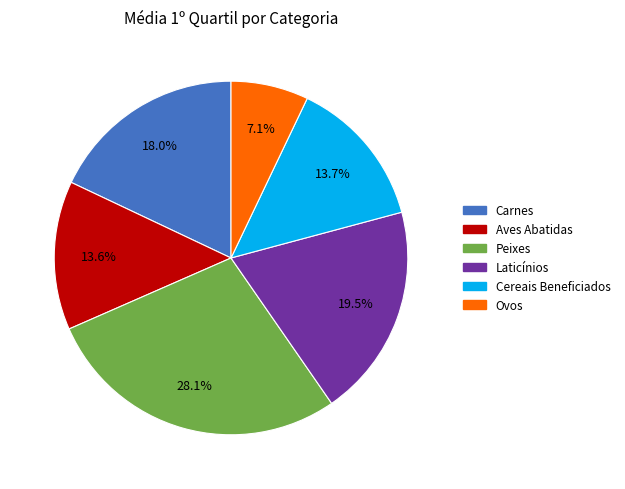

Is there any slice that represents more than half of the pie?

No